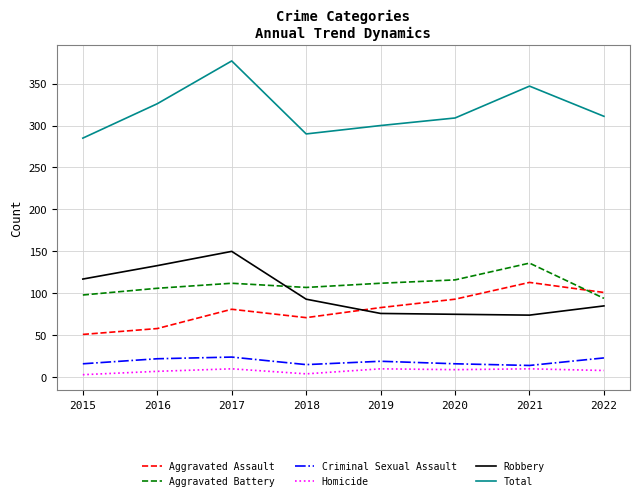

Which series has the largest range (max minus min)?

Total